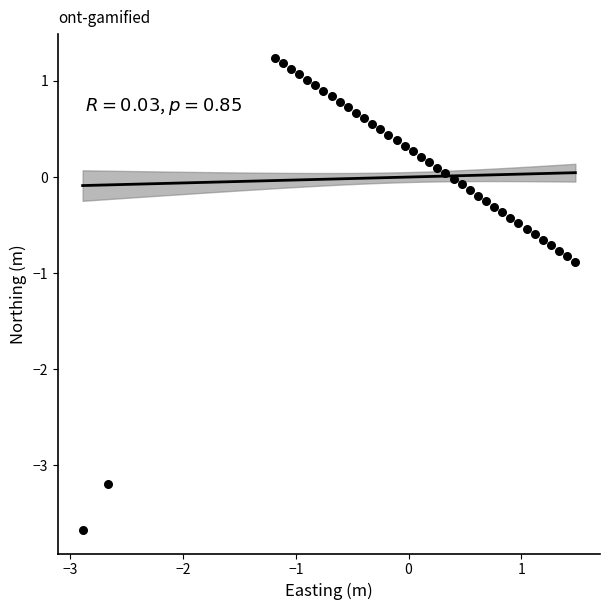

What Y value in the scatter plot is closest to -1?

-0.9